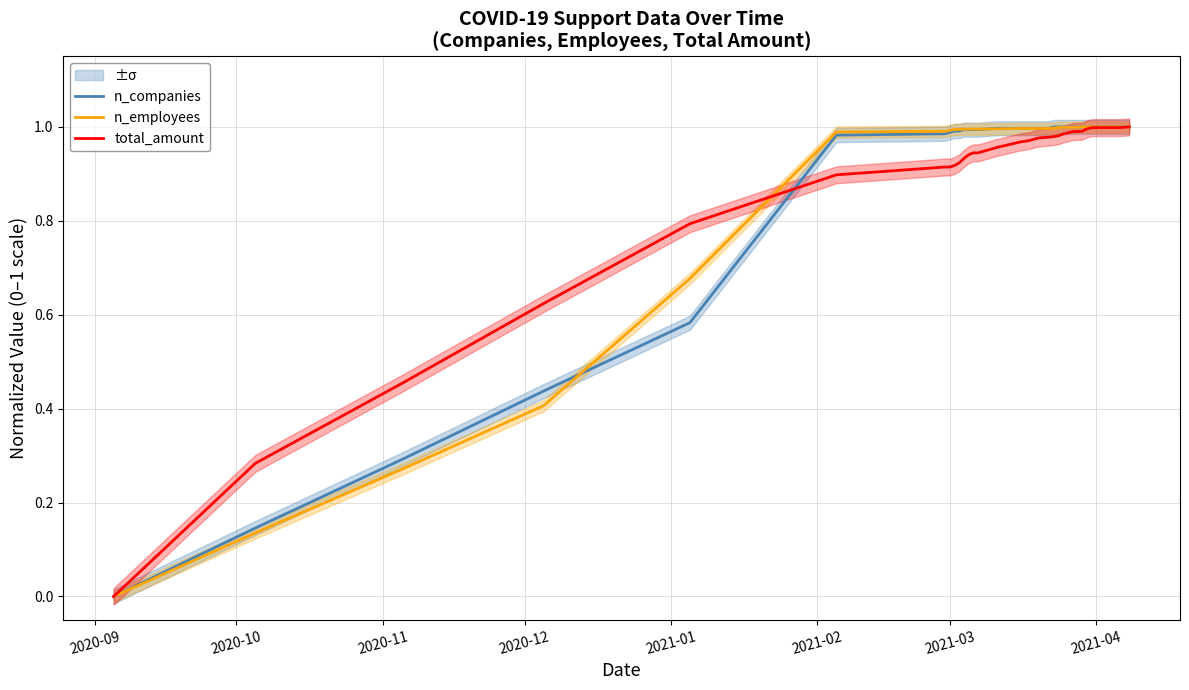

Where do total_amount and n_companies first cross each other?

2021-01 and 2021-02